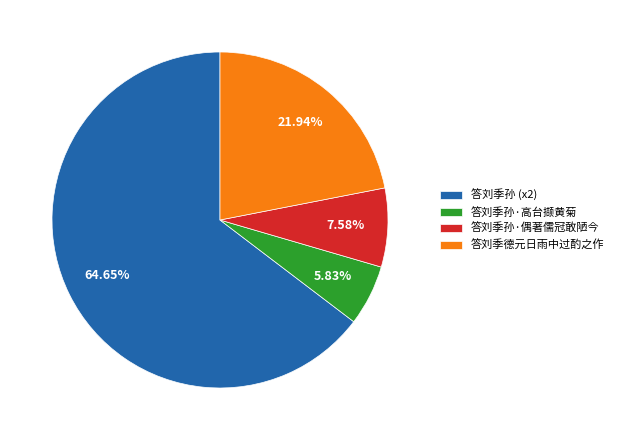

Which category accounts for the majority?

答刘季孙 (x2)